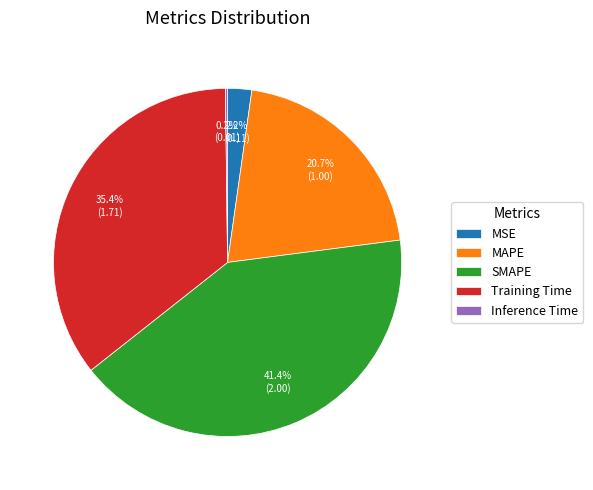

What is the largest slice in the pie chart?

SMAPE